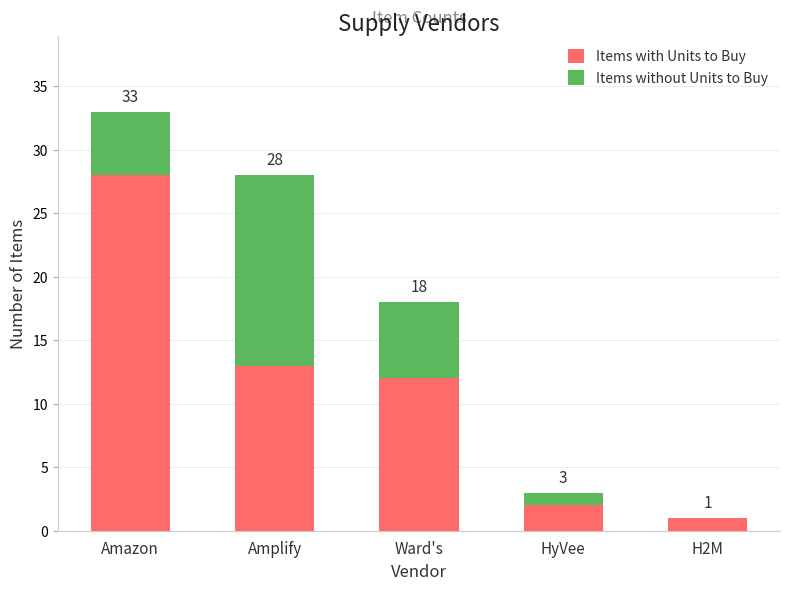

What are all the series names shown in the legend?

Items with Units to Buy, Items without Units to Buy